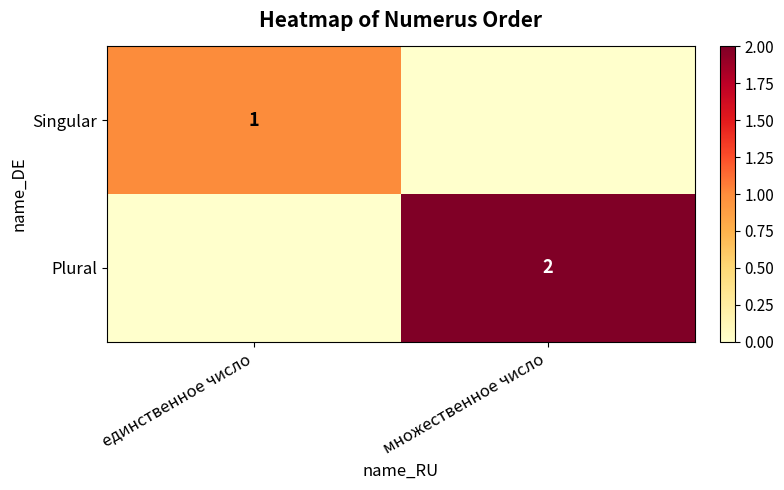

True or false: Plural has a value of 1 at множественное число.

False